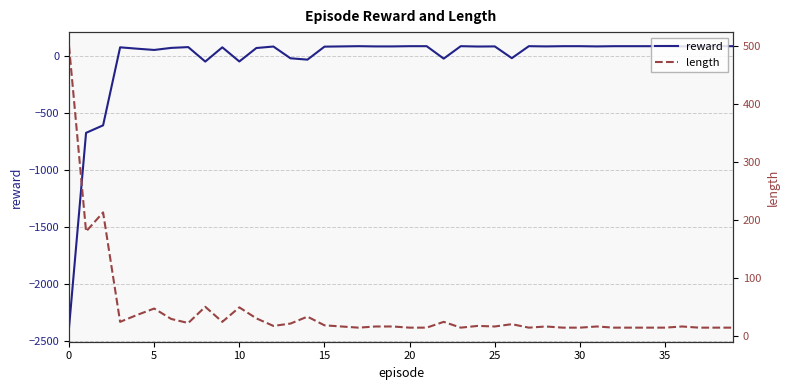

What are all the series names shown in the legend?

reward, length